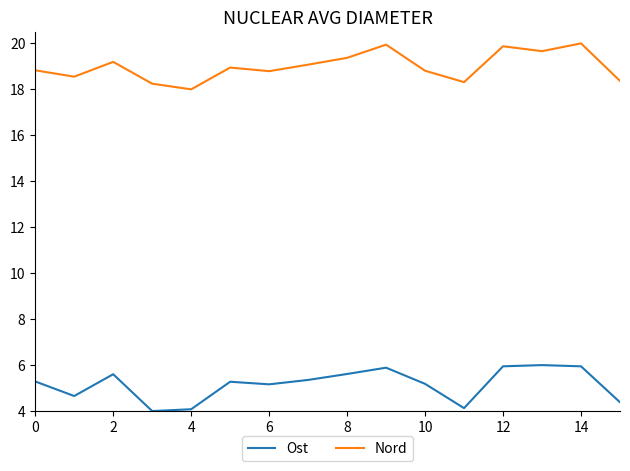

Rank the series by their average value, from lowest to highest.

Ost, Nord